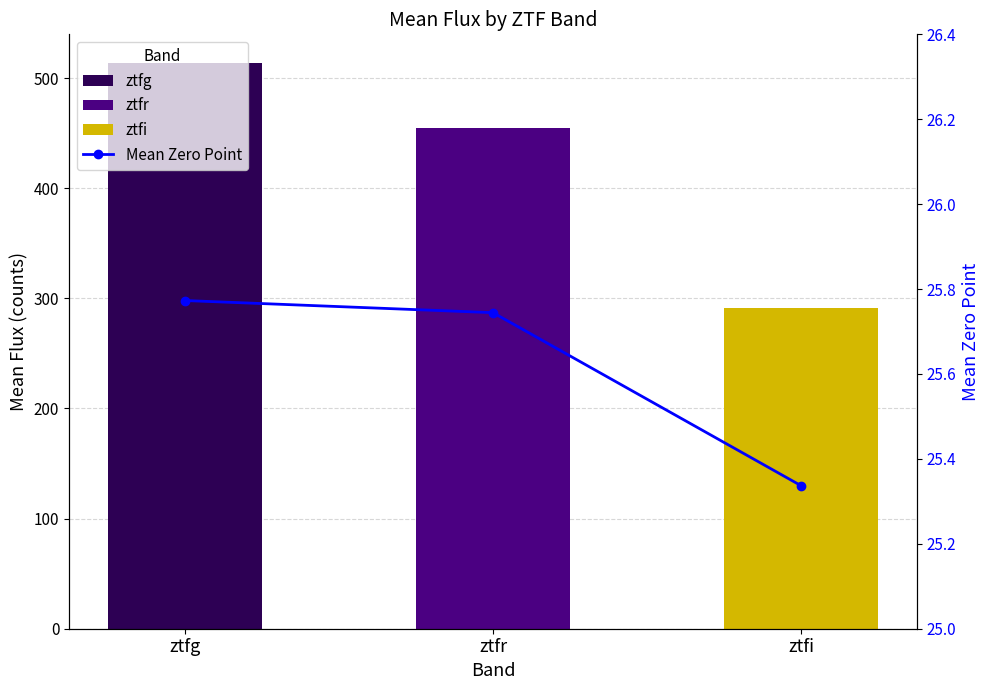

At how many categories does at least one series exceed 114?

3